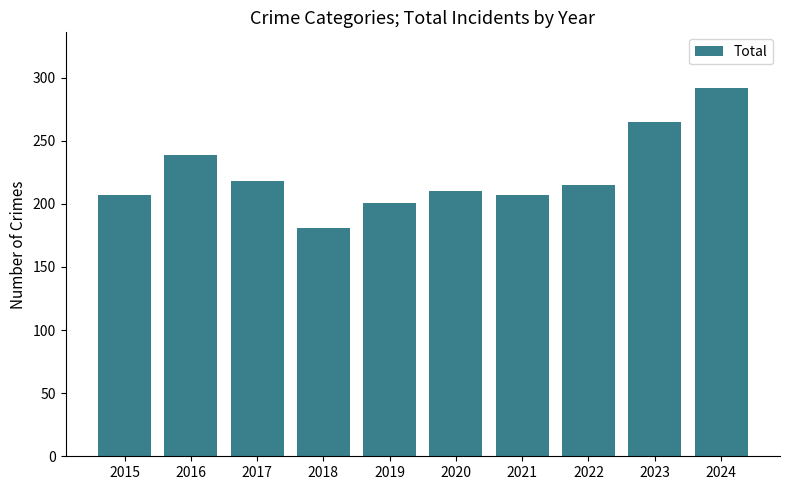

At which category does the chart reach its minimum across all series?

2018